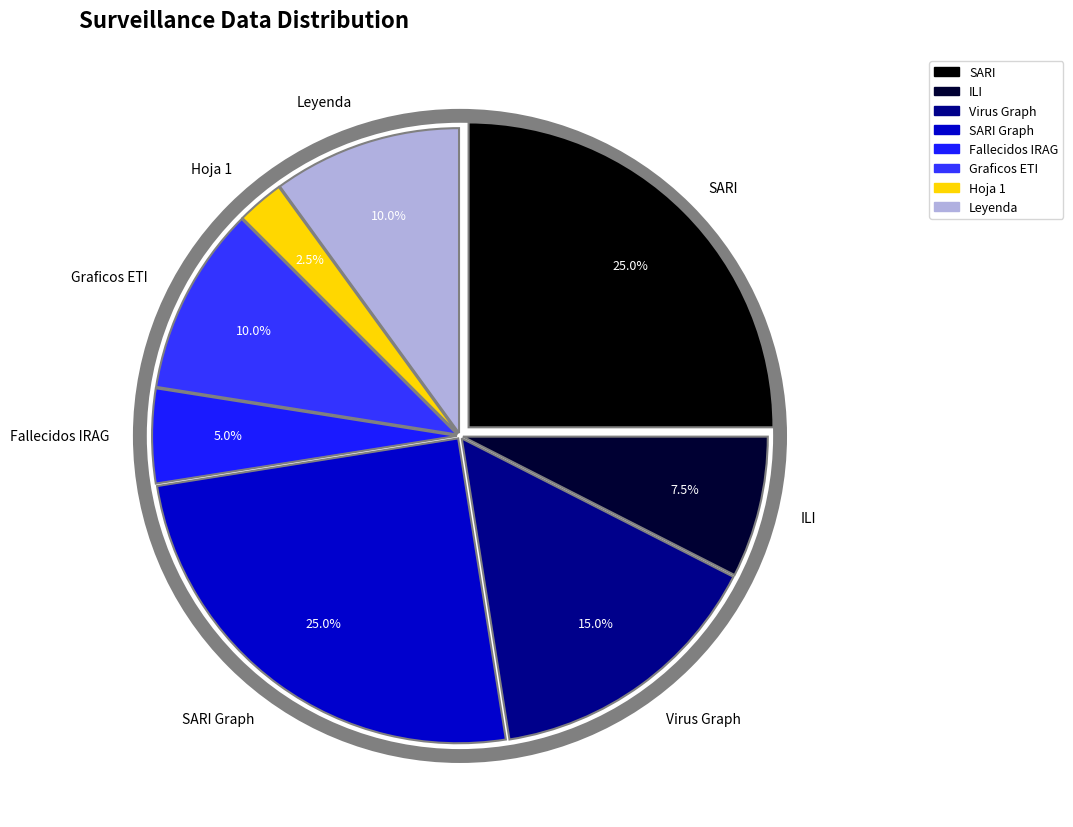

Count the number of slices in the pie.

8